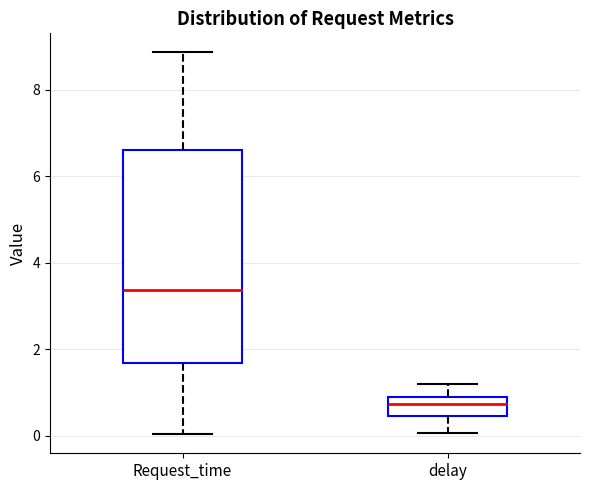

Reading left to right, read every box against the y-axis: the position of its median line, the range the box covers, and the ends of its whiskers. The values are not printed on the chart, so give them approximately, as read against the axis.

Request_time: median 3.4, box 1.6 to 6.6, whiskers 0.0 to 8.8
delay: median 0.8, box 0.4 to 1.0, whiskers 0.0 to 1.2